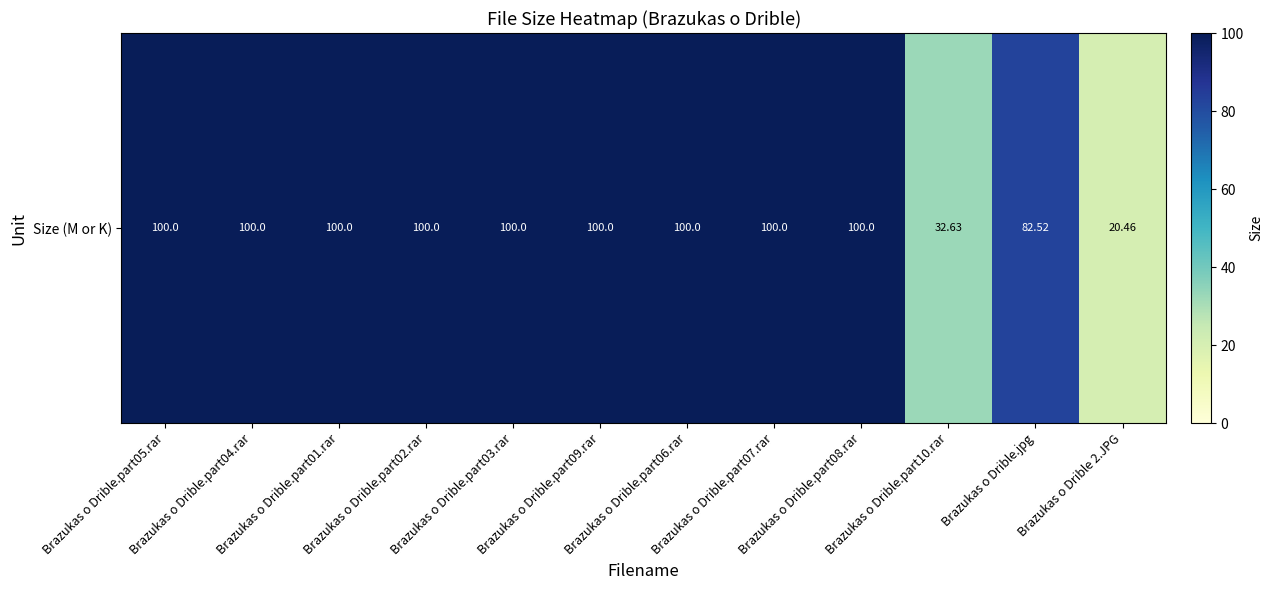

True or false: the data shows 20.5 at Brazukas o Drible 2.JPG.

True